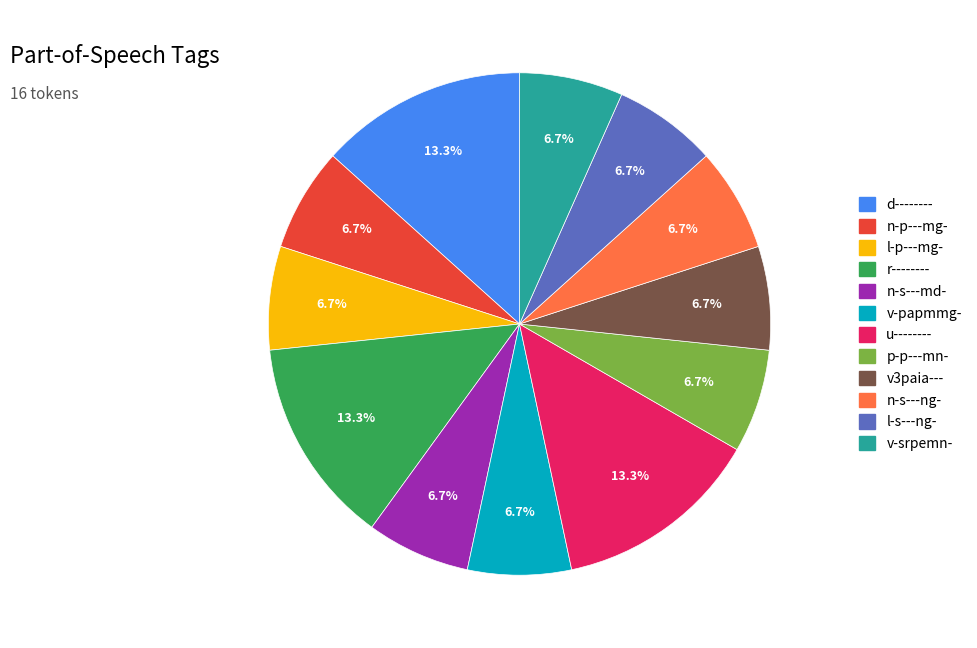

Do l-p---mg- and d-------- together represent more than half of the pie?

No